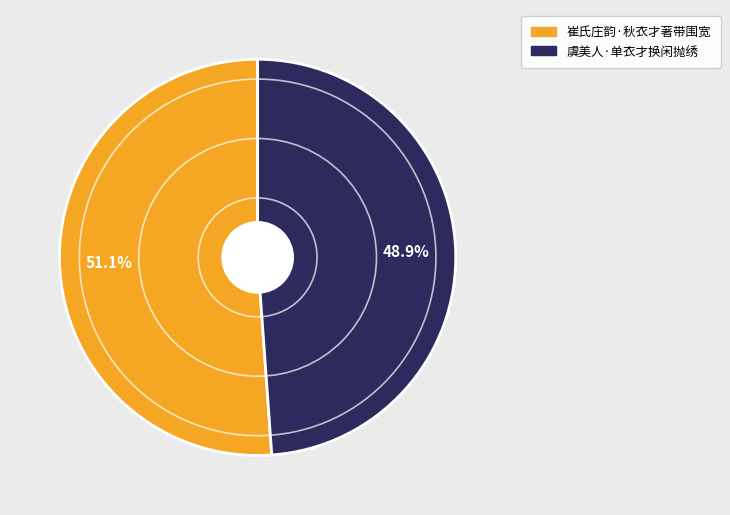

Does 虞美人·单衣才换闲抛绣 account for over 50% of the chart?

No